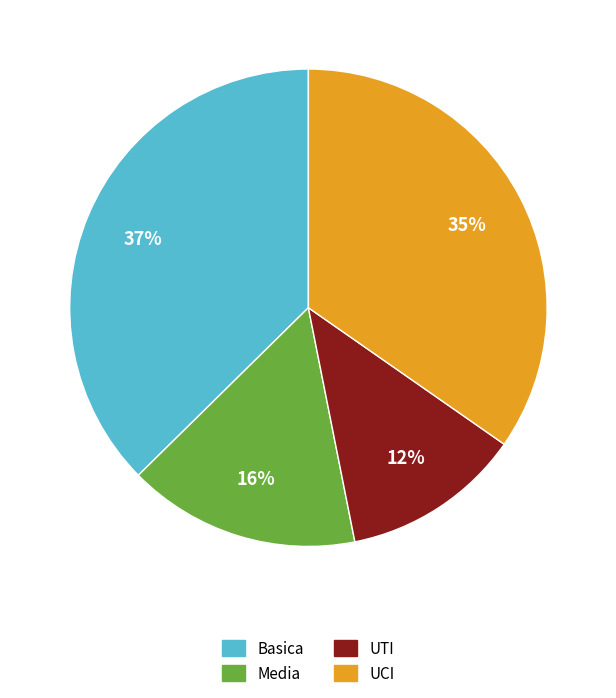

What percentage is the Basica slice, to the nearest percent?

37%